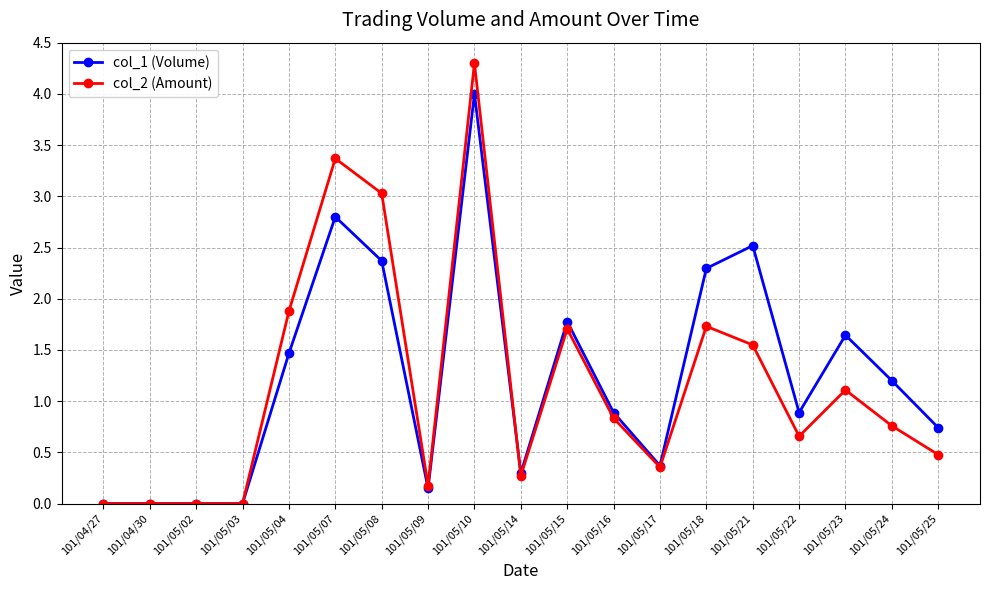

Is it true that col_2 (Amount) equals 2.1 at 101/05/10?

False